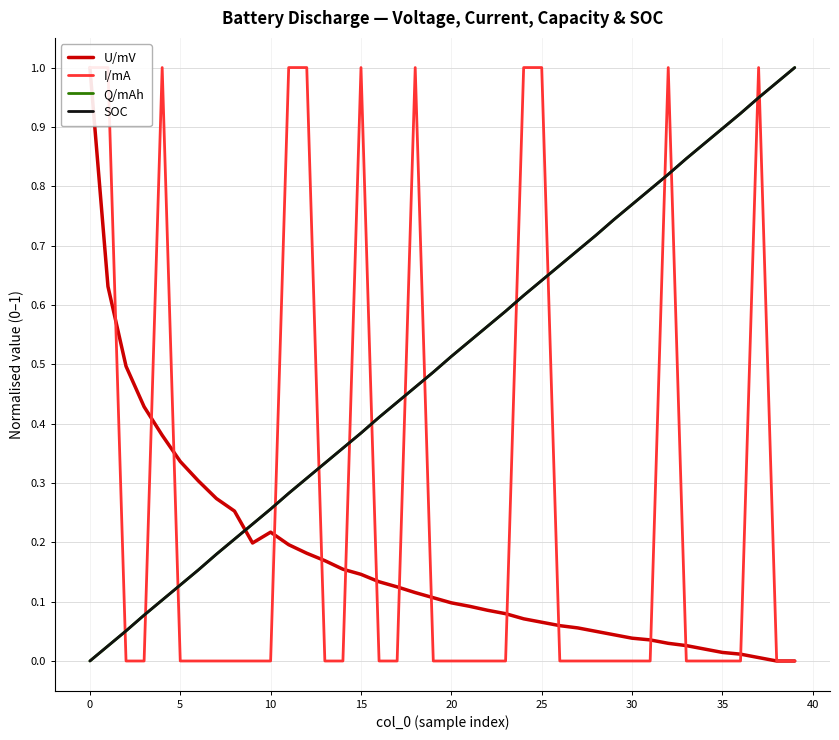

What are all the series names shown in the legend?

U/mV, I/mA, Q/mAh, SOC